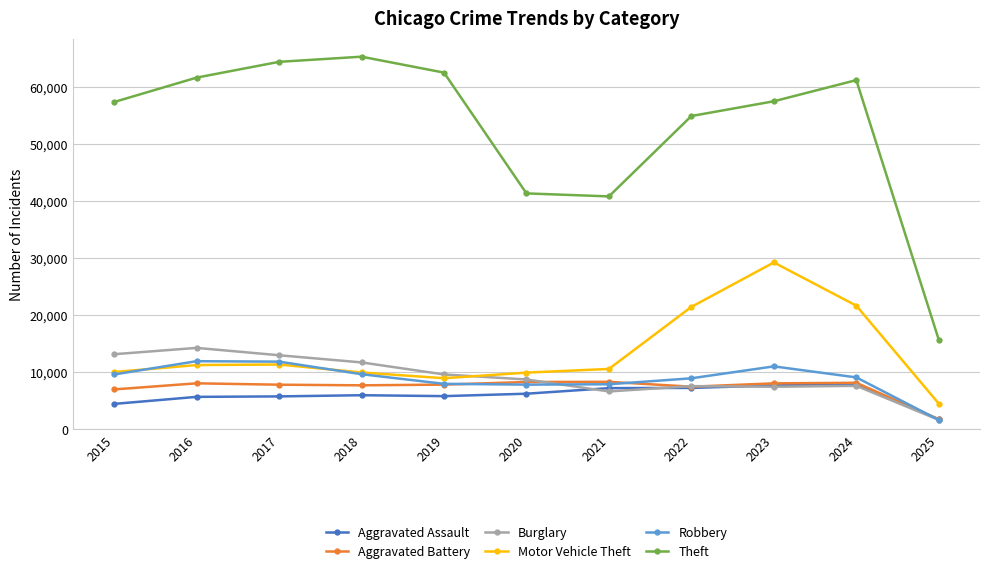

Which label corresponds to the largest value in the chart?

2018